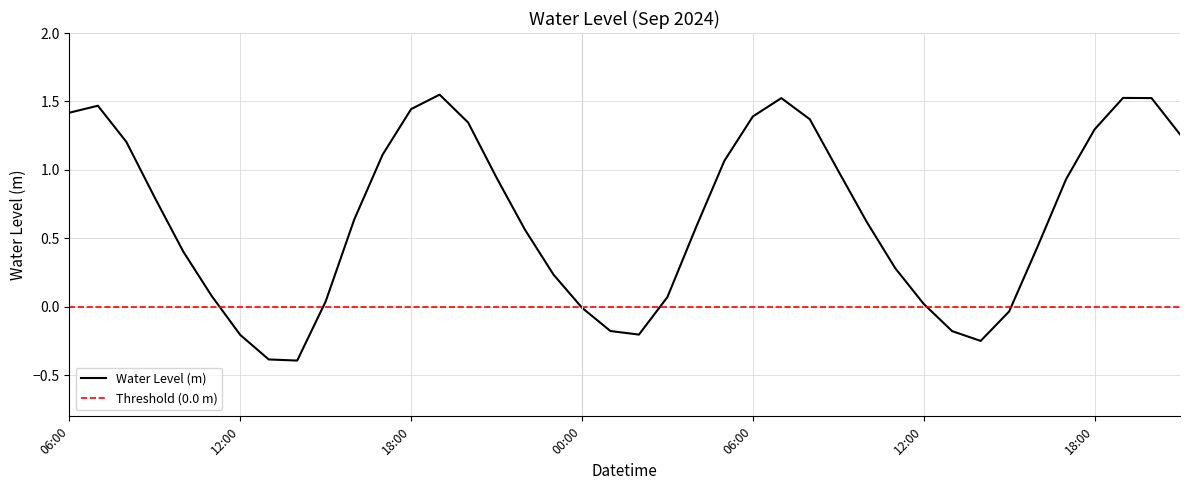

What position from the right is 2024-09-08 16:00?

6